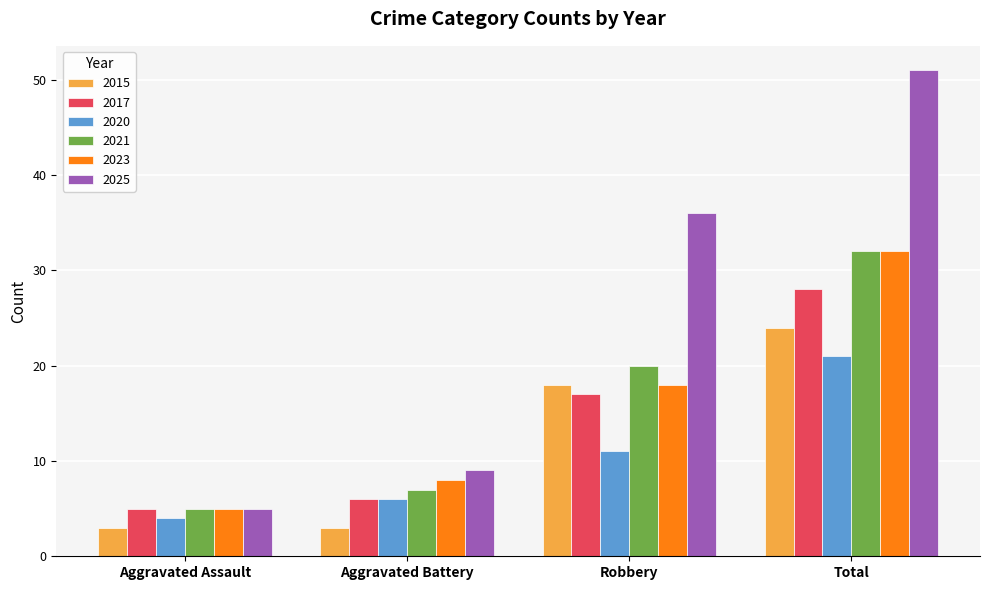

Is the value of 2021 at Aggravated Battery greater than the value of 2020 at Robbery?

No